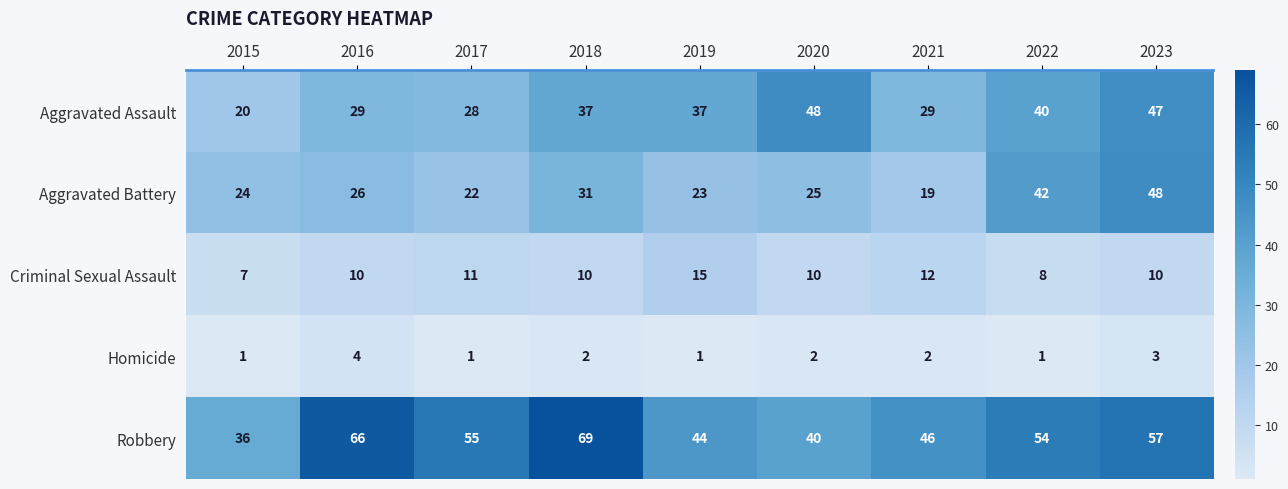

Is the value of Homicide at 2015 greater than the value of Criminal Sexual Assault at 2019?

No